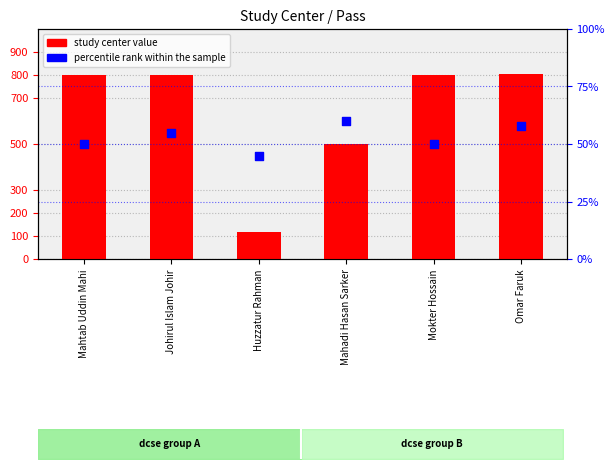

What is the total value across all series at Omar Faruk?

863